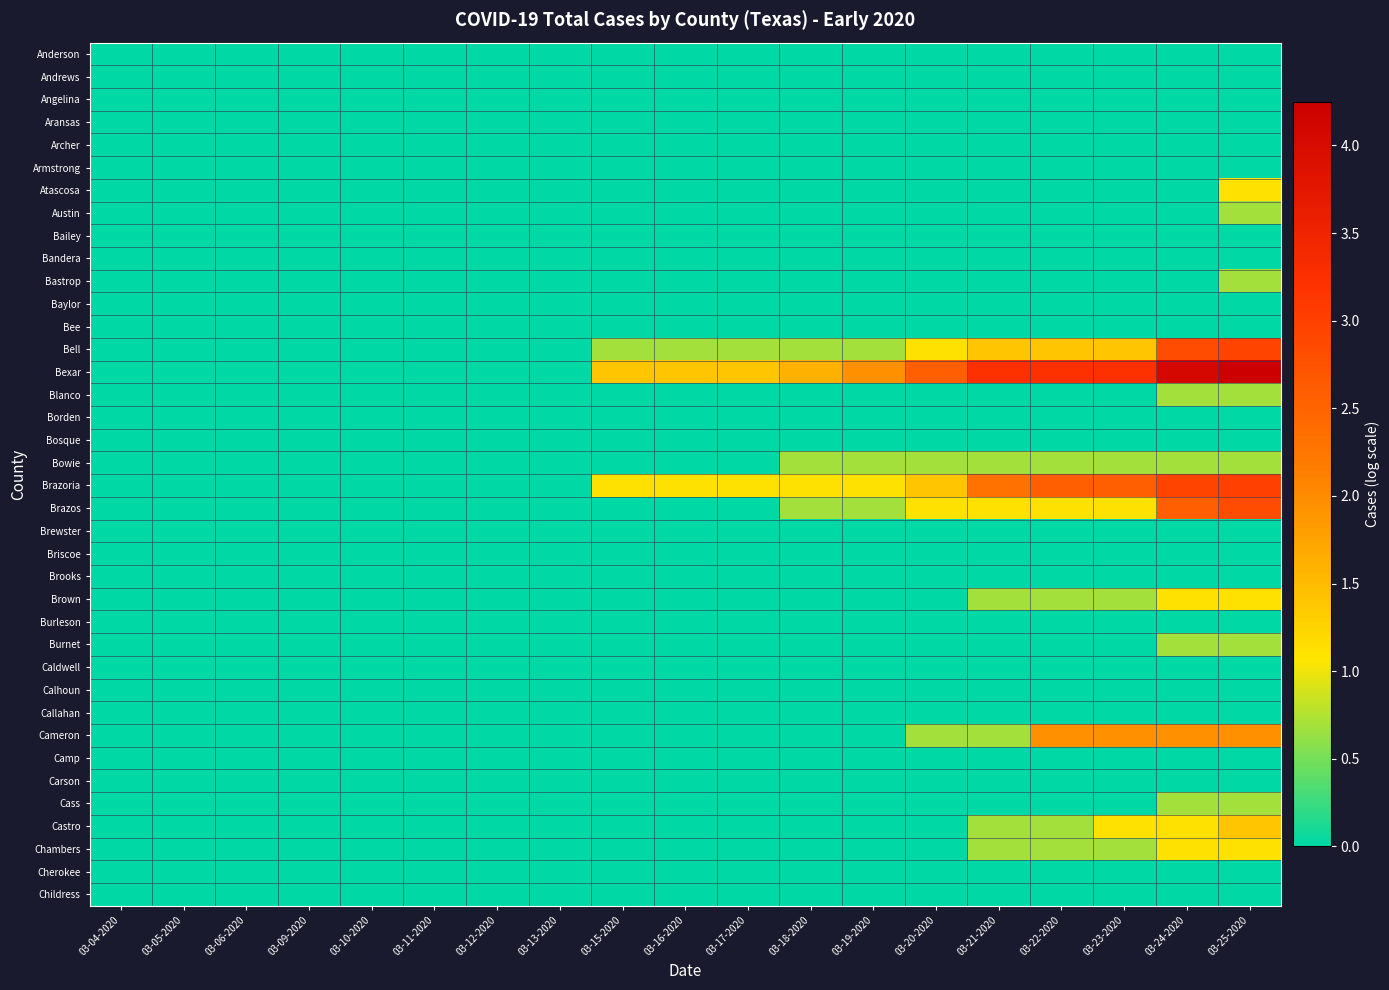

Which label corresponds to the smallest value in the chart?

03-04-2020